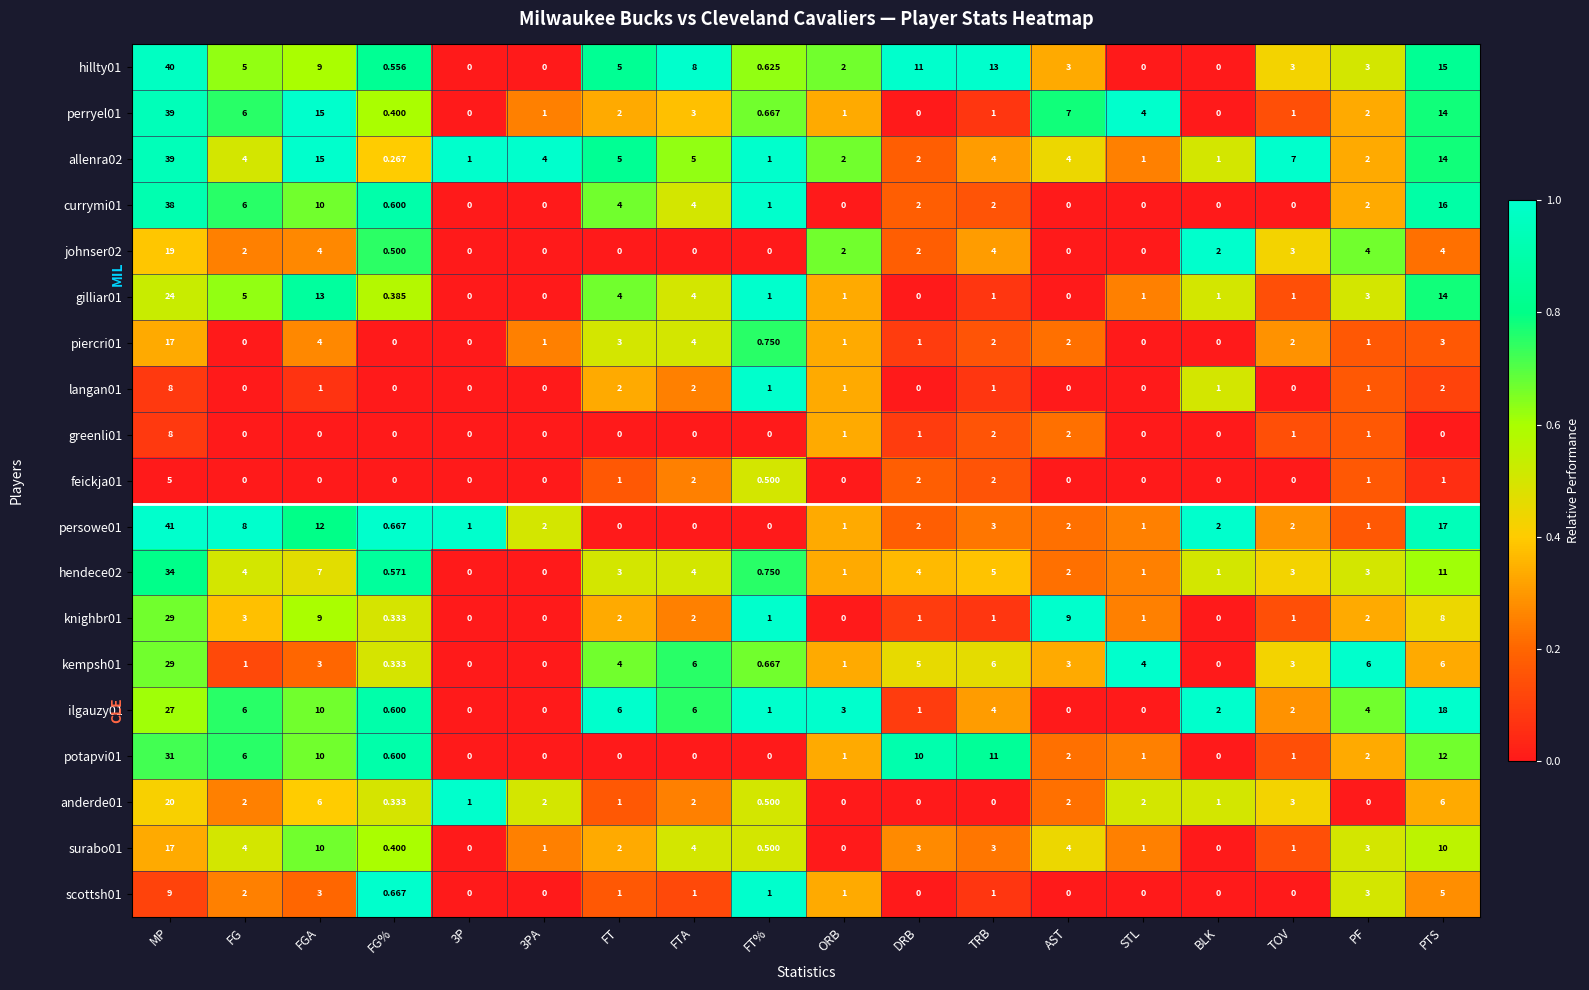

What is the greatest value displayed?

41.0